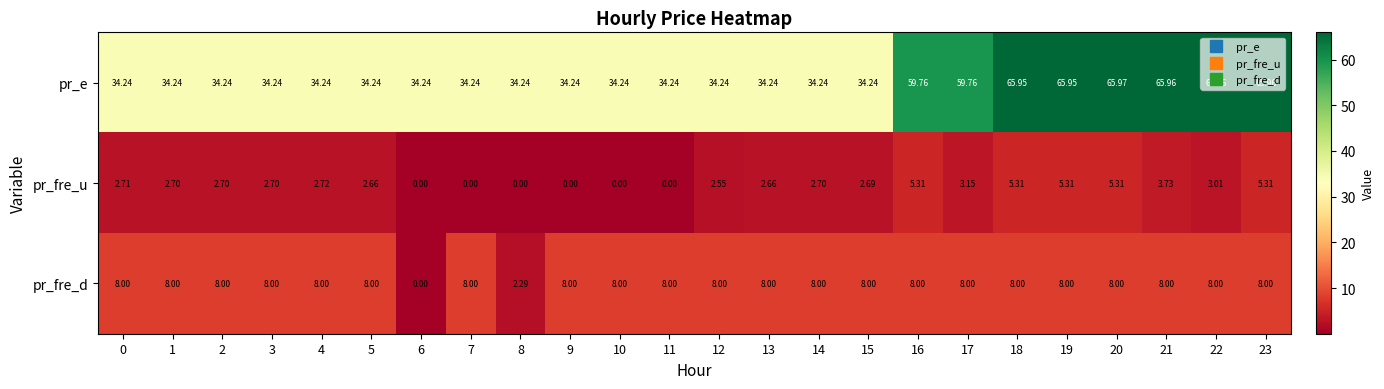

Which series has the largest total across all categories?

pr_e